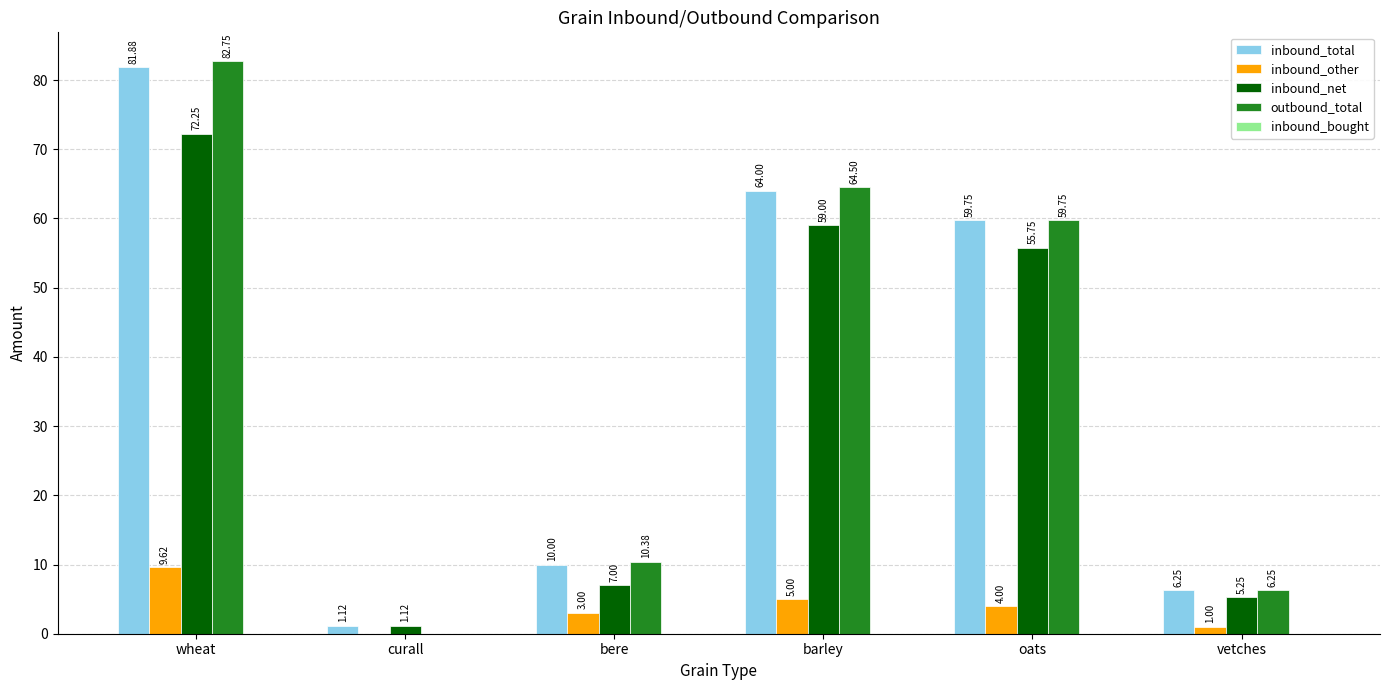

What is the sum of all inbound_total values?

223.0